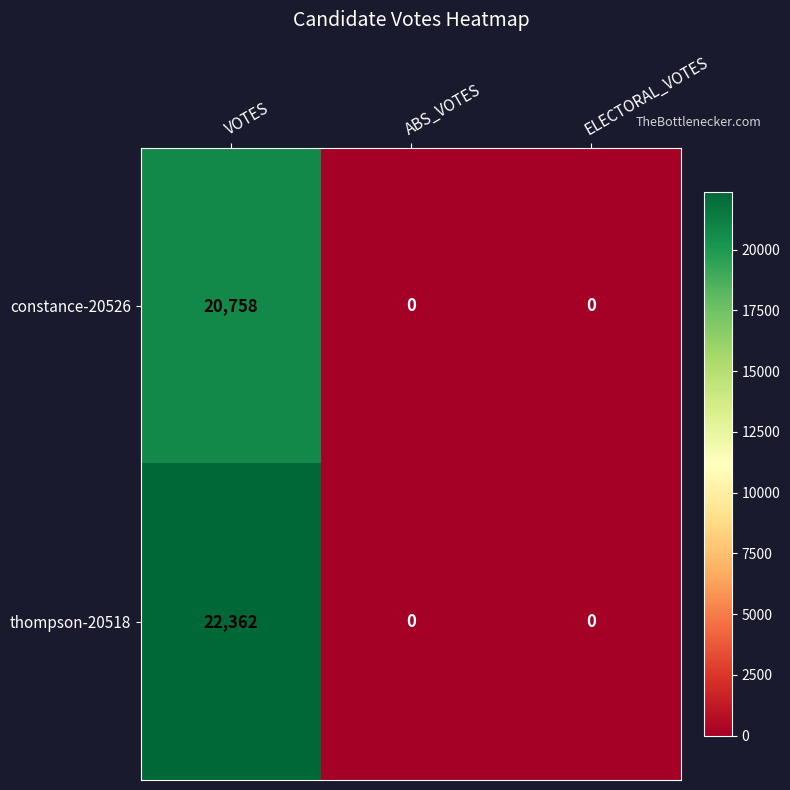

What is the approximate value of constance-20526 at VOTES, to the nearest 10?

20760